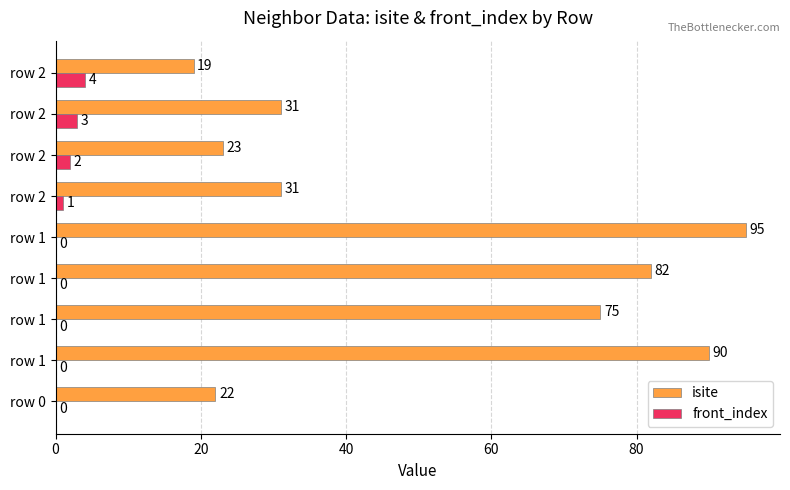

At how many categories does at least one series exceed 33?

4